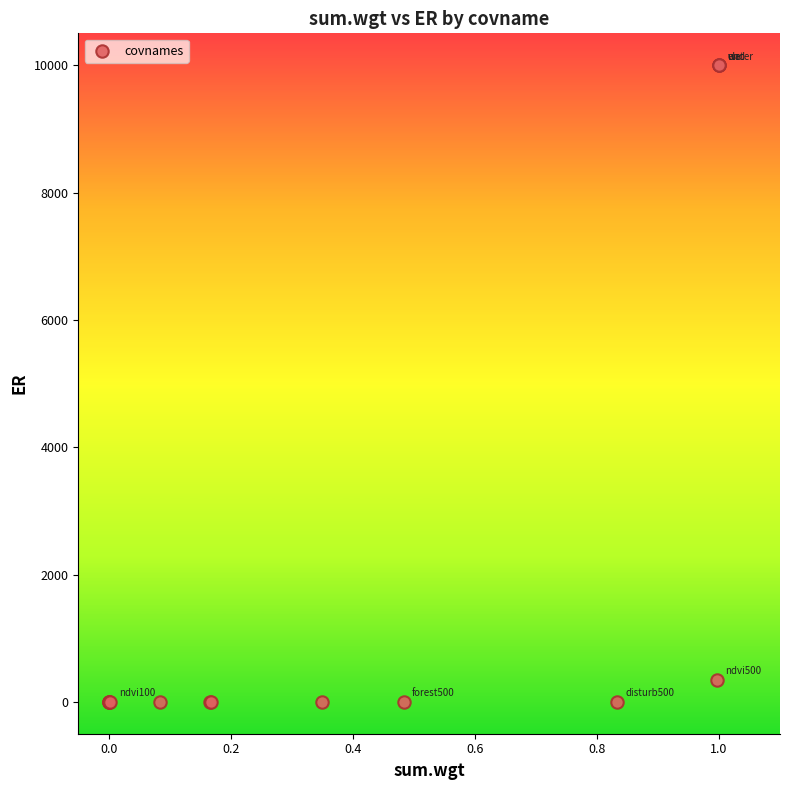

What Y value in the scatter plot is closest to 4999?

343.8